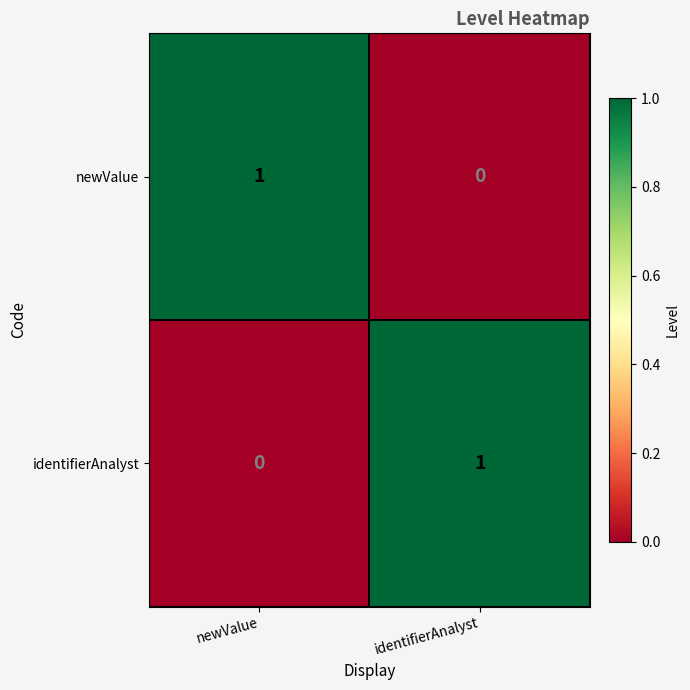

At how many categories does at least one series exceed 0?

2